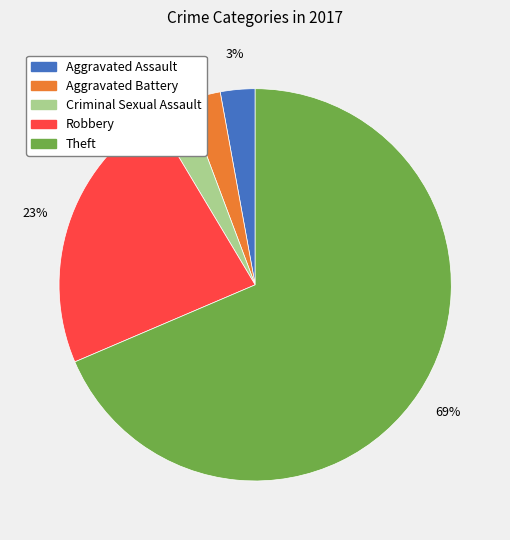

Does any single category account for the majority?

Yes